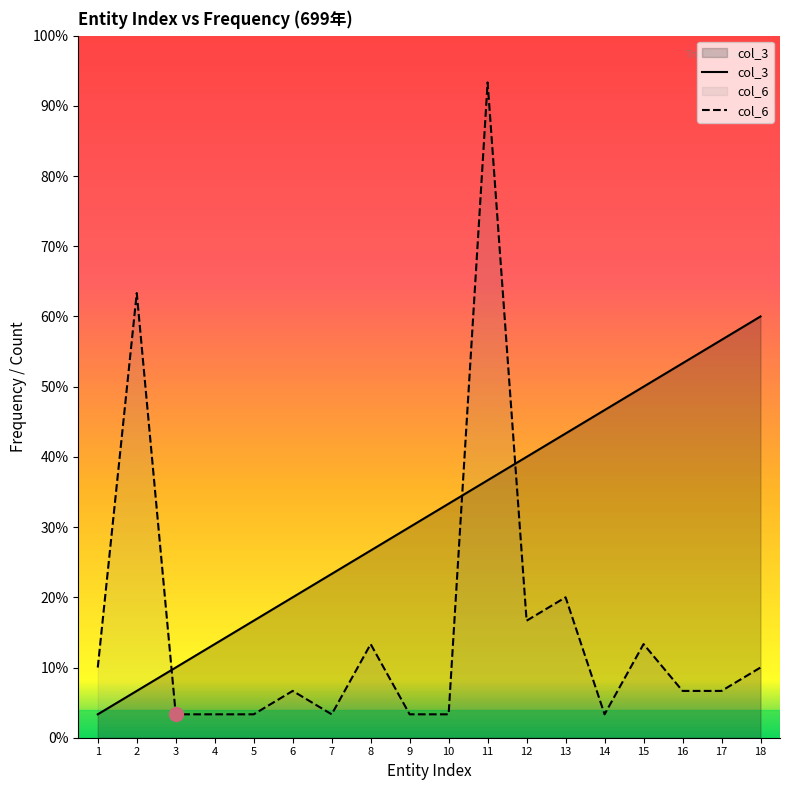

How many series are shown in this chart?

2